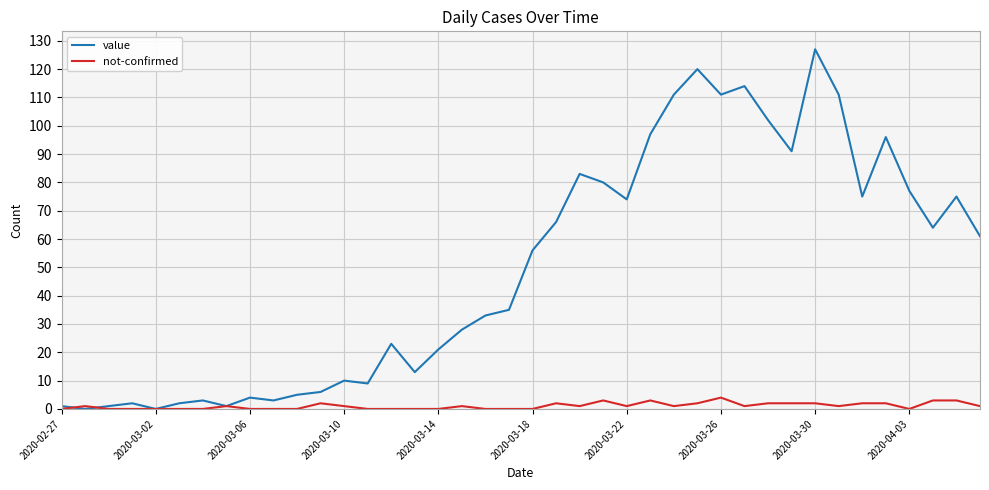

What is the difference between the maximum and second lowest values in the not-confirmed series?

4